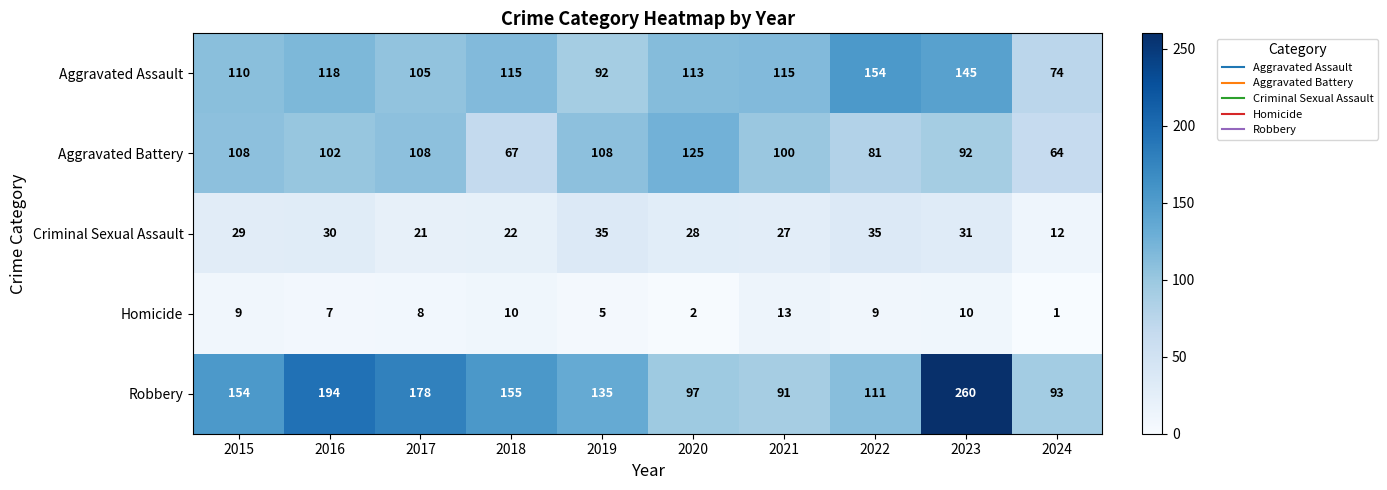

True or false: Aggravated Assault has a value of 74 at 2024.

True